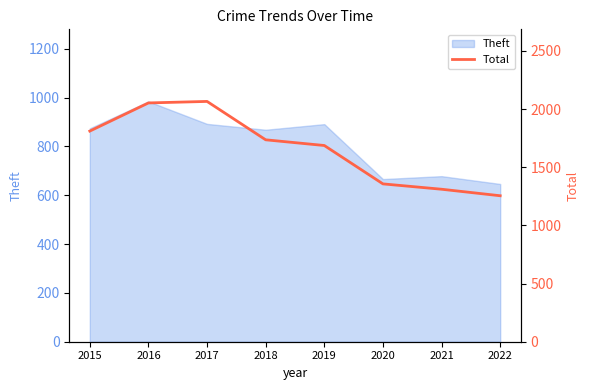

Where is the data nearest to the value 1660?

2019